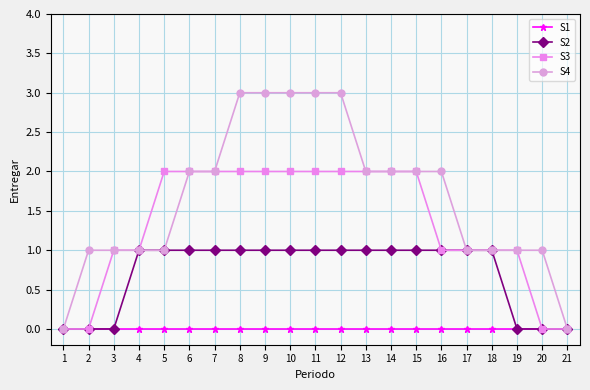

Rank the series by their average value, from lowest to highest.

S1, S2, S3, S4